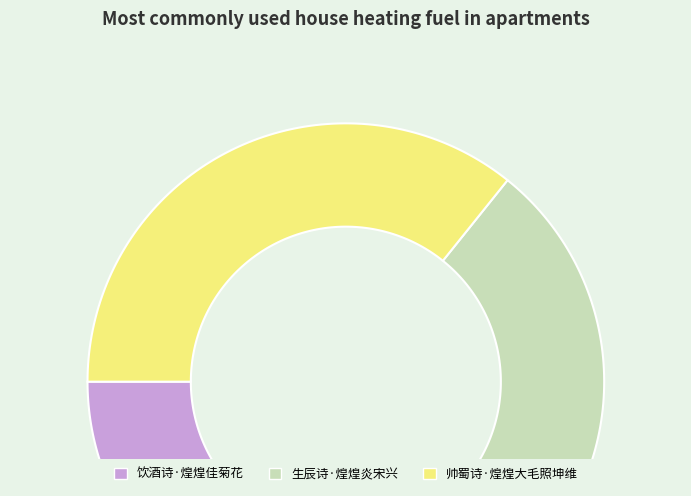

Does 饮酒诗·煌煌佳菊花 represent more than half of the total?

No